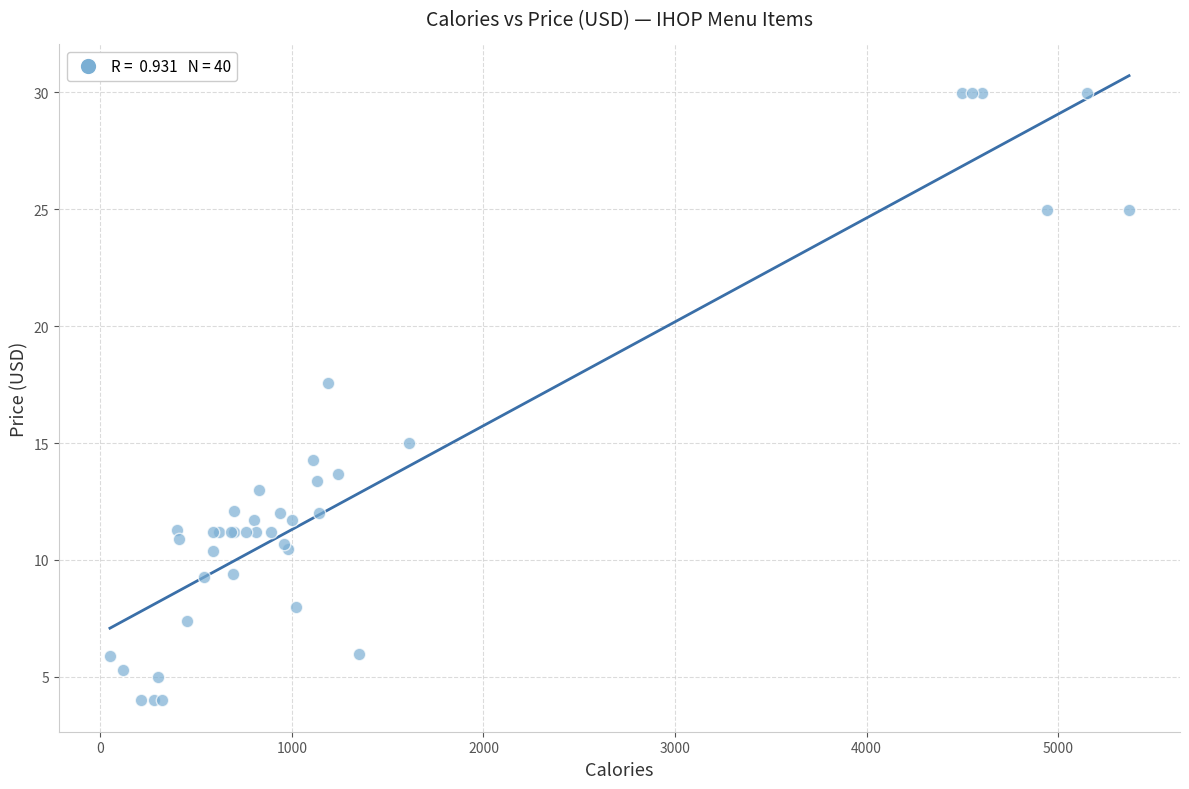

What Y value in the scatter plot is closest to 16?

15.0